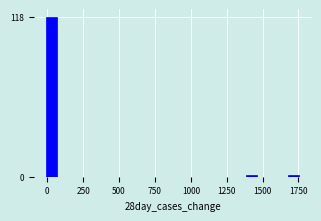

Read against the x-axis, roughly where is the centre of the tallest bar?

50